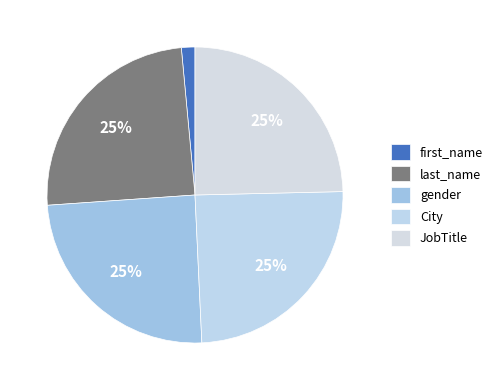

To the nearest percent, what is the difference between the gender and first_name slice percentages?

23%